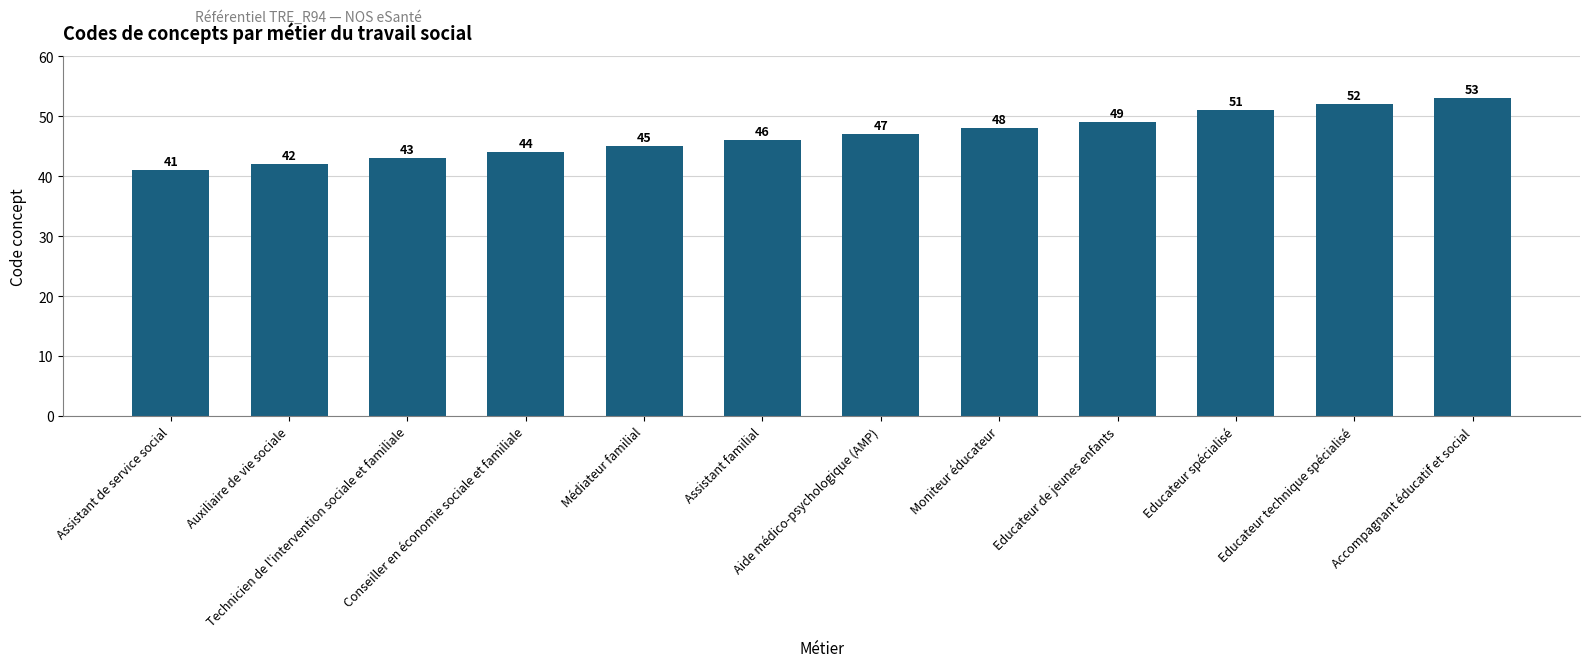

Between Technicien de l'intervention sociale et familiale and Educateur de jeunes enfants, which is larger?

Educateur de jeunes enfants